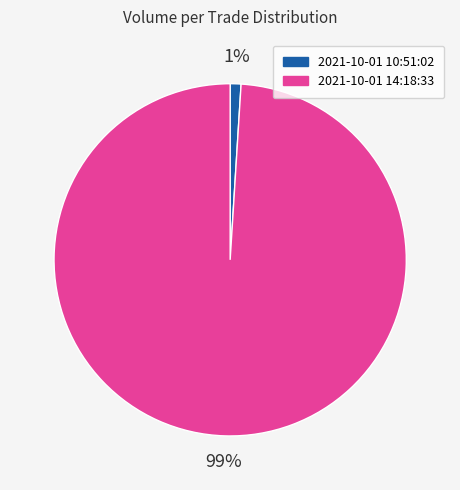

Is there any slice that represents more than half of the pie?

Yes